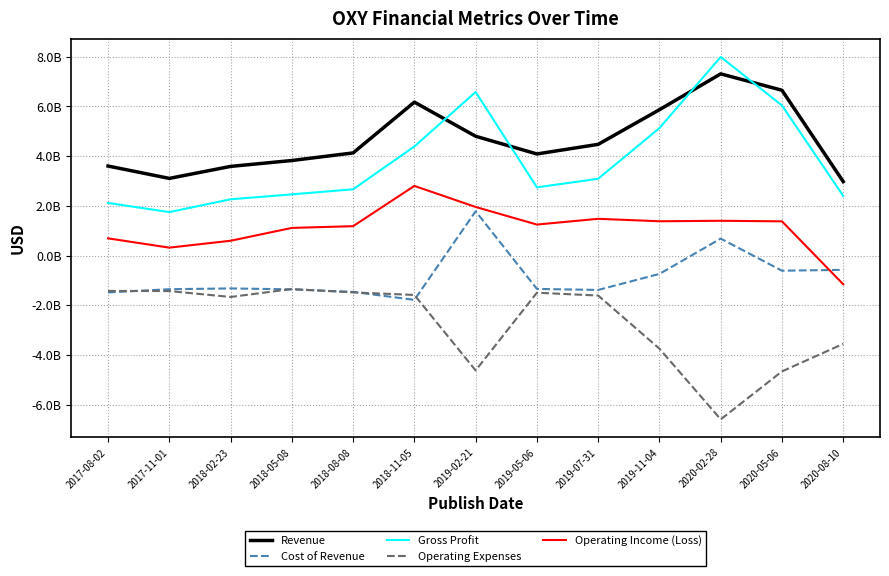

Does the chart display data point markers on the line(s)?

No